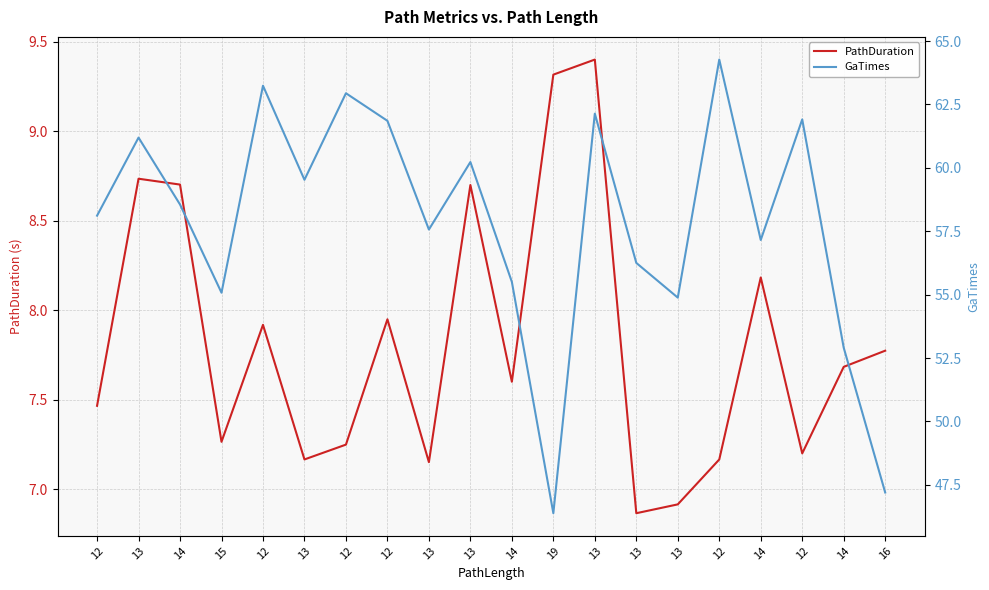

Where is the first local minimum for GaTimes?

15